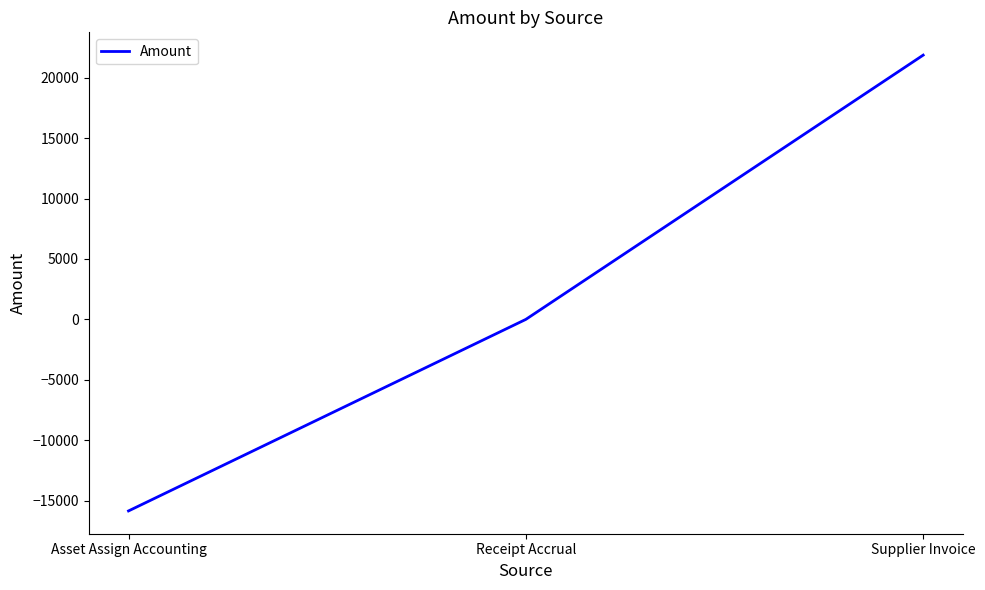

What is the greatest value displayed?

21871.8